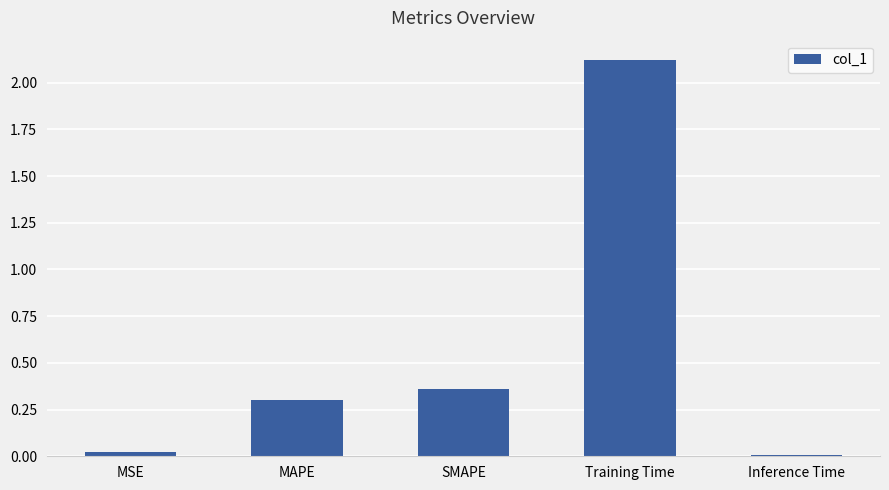

The chart shows a value of 0.0 at MSE. True or false?

True